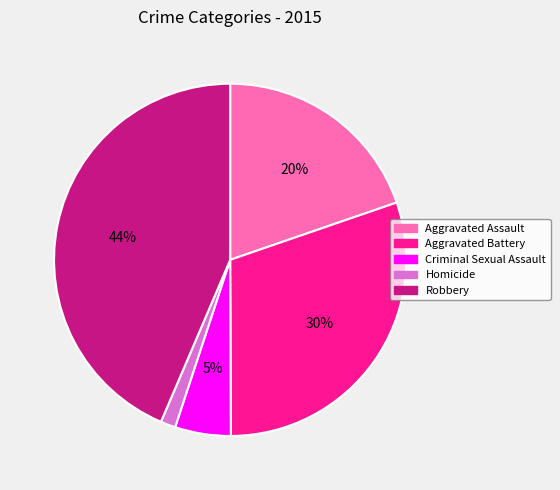

Rank the categories by value from lowest to highest.

Homicide, Criminal Sexual Assault, Aggravated Assault, Aggravated Battery, Robbery